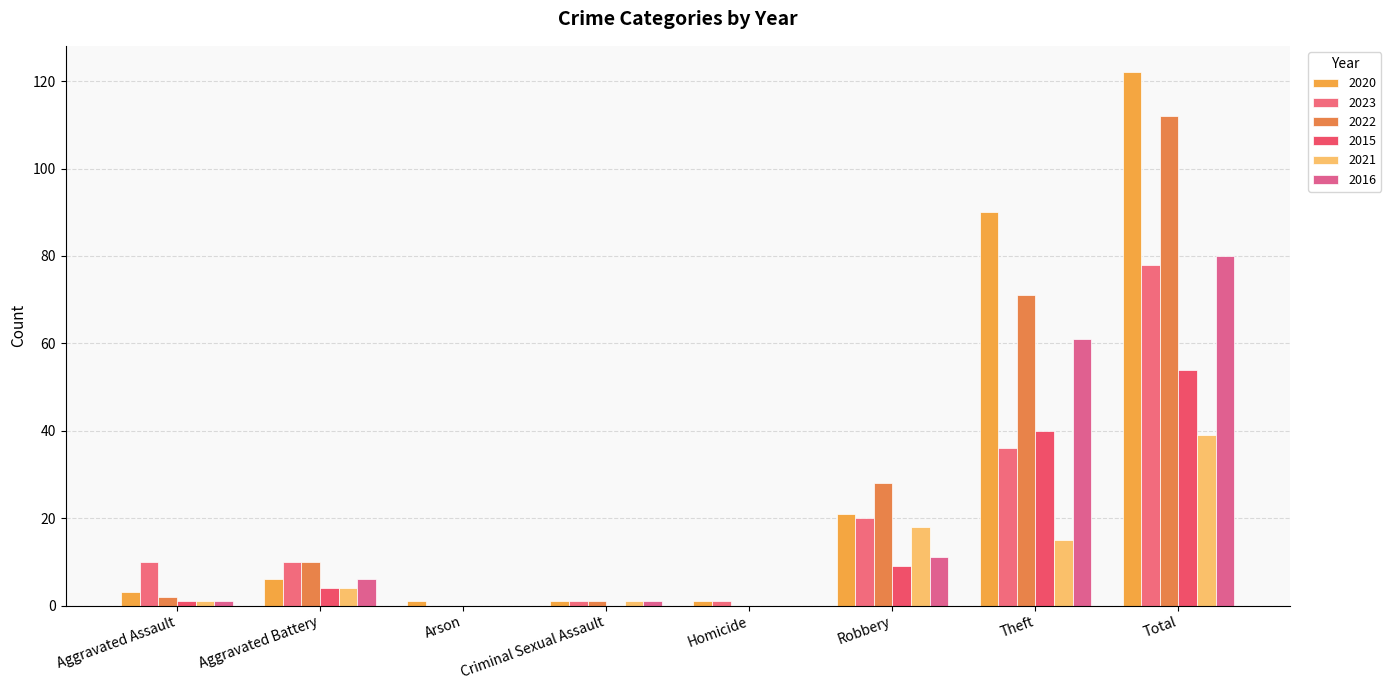

What is the difference between the maximum and minimum values in the 2023 series?

78